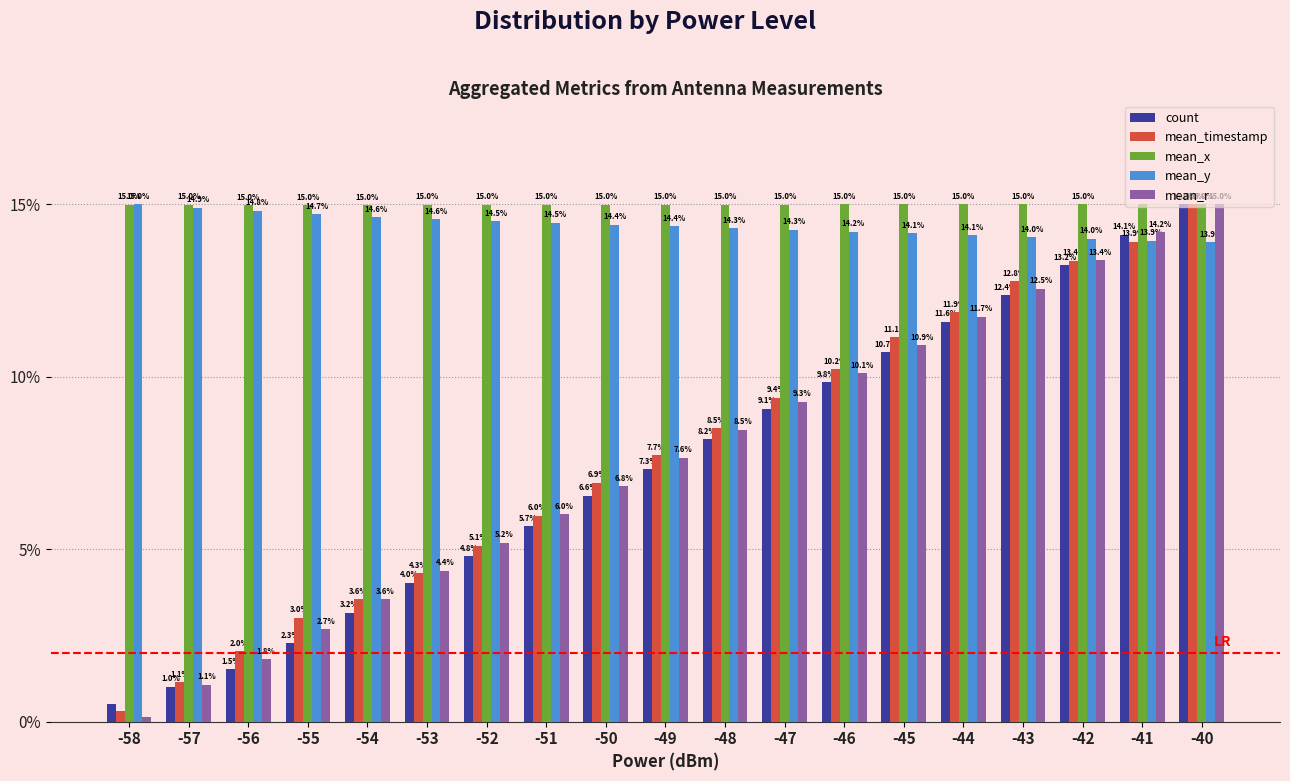

At which category is the sum across all series the highest?

-40